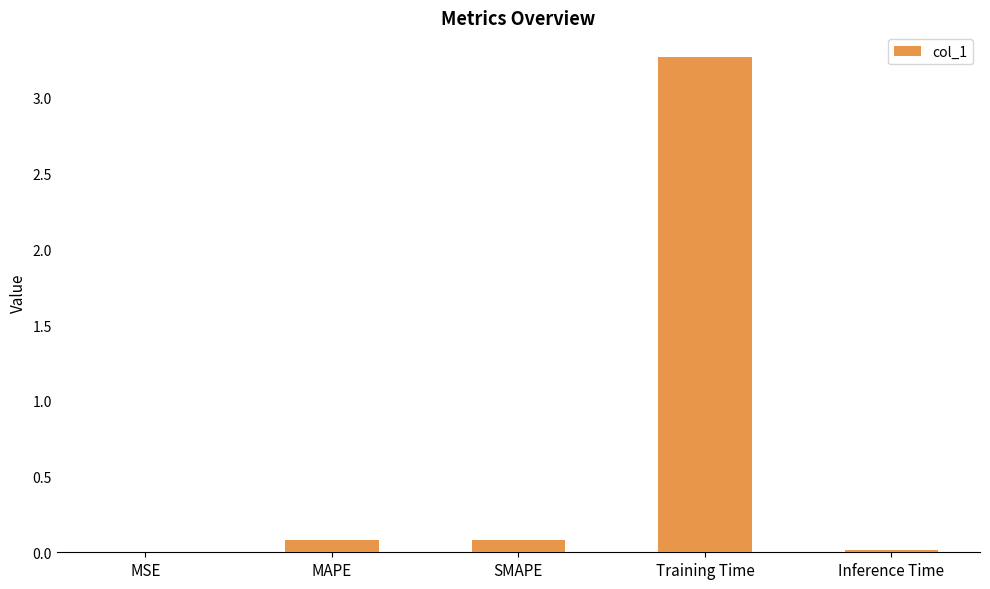

Read the value at Training Time.

3.3